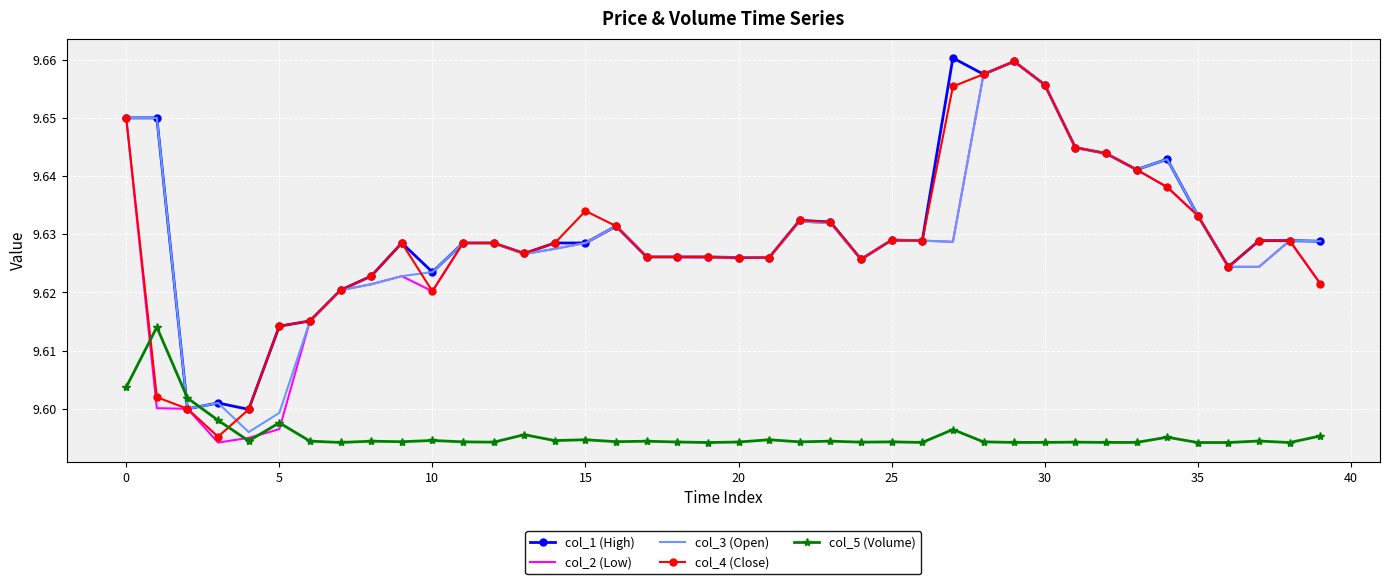

Which series has the widest spread of values?

col_2 (Low)